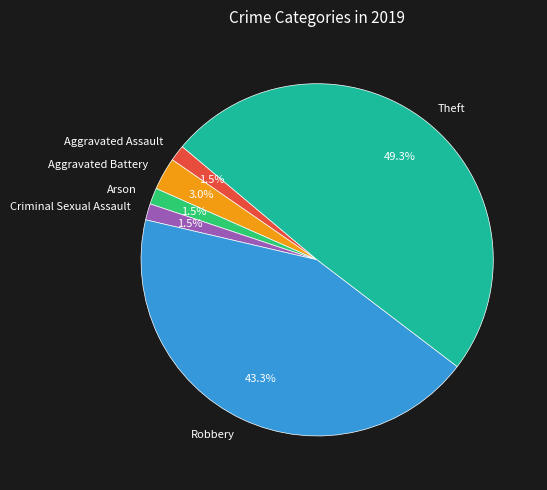

Combined, do Aggravated Battery and Aggravated Assault account for over 50%?

No